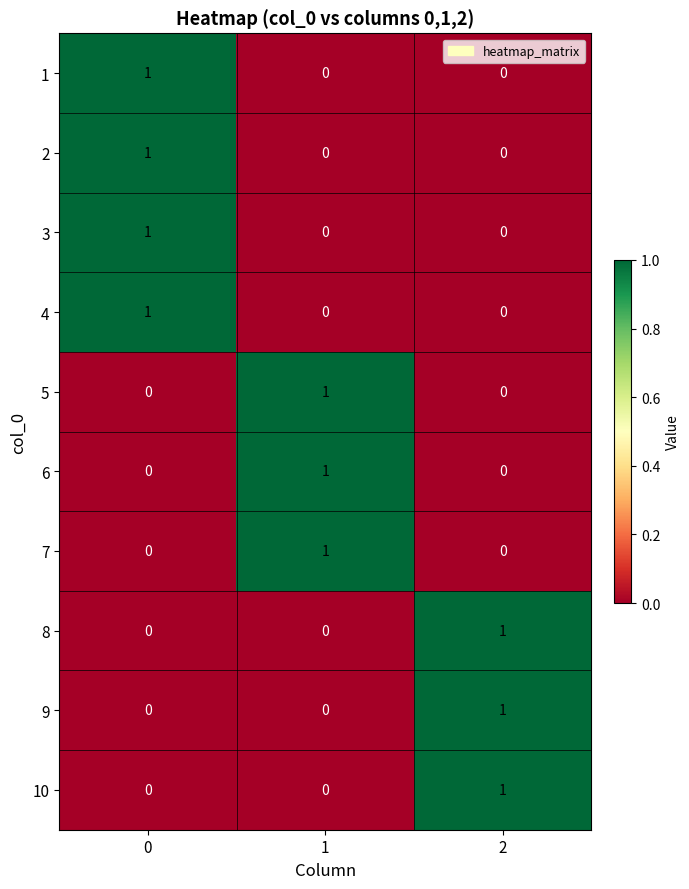

How many values in the 7 series exceed 0?

1